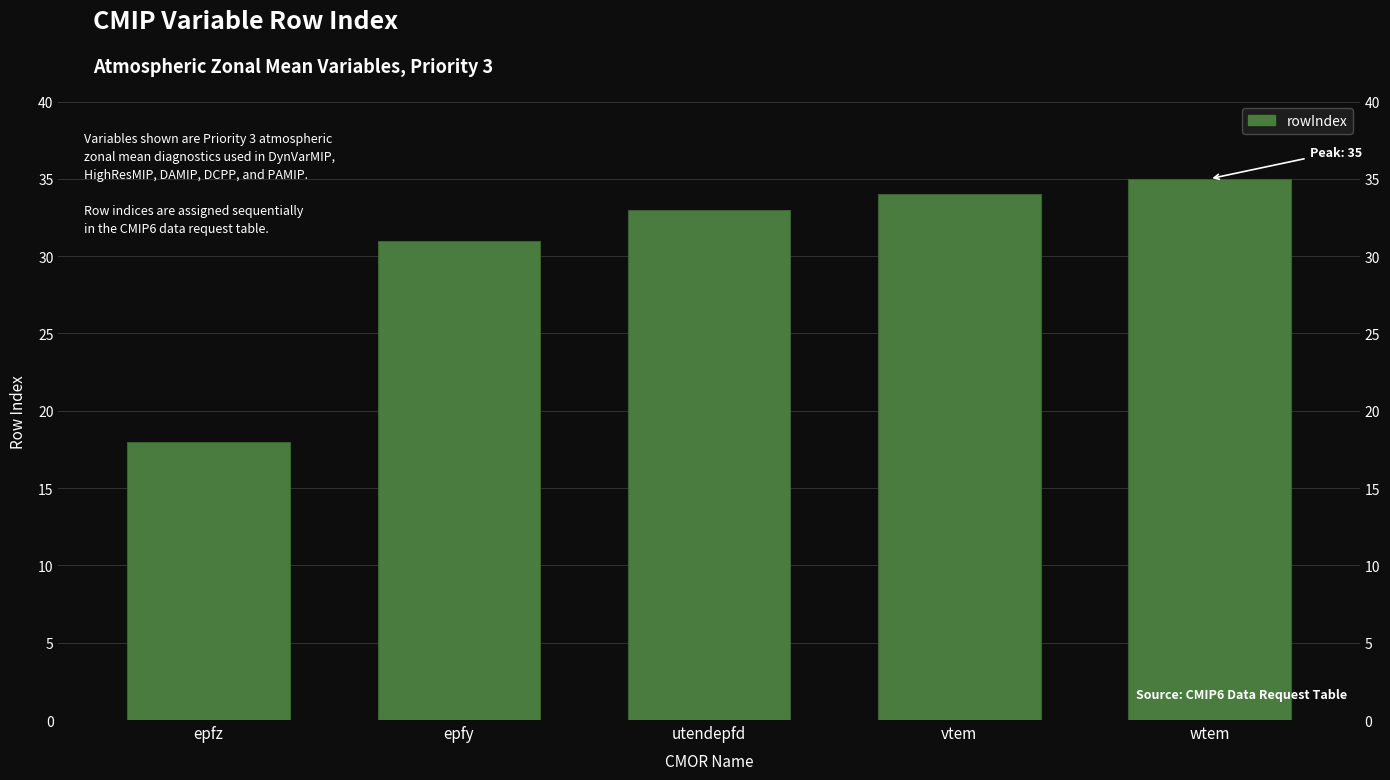

How many data points are above 33?

2